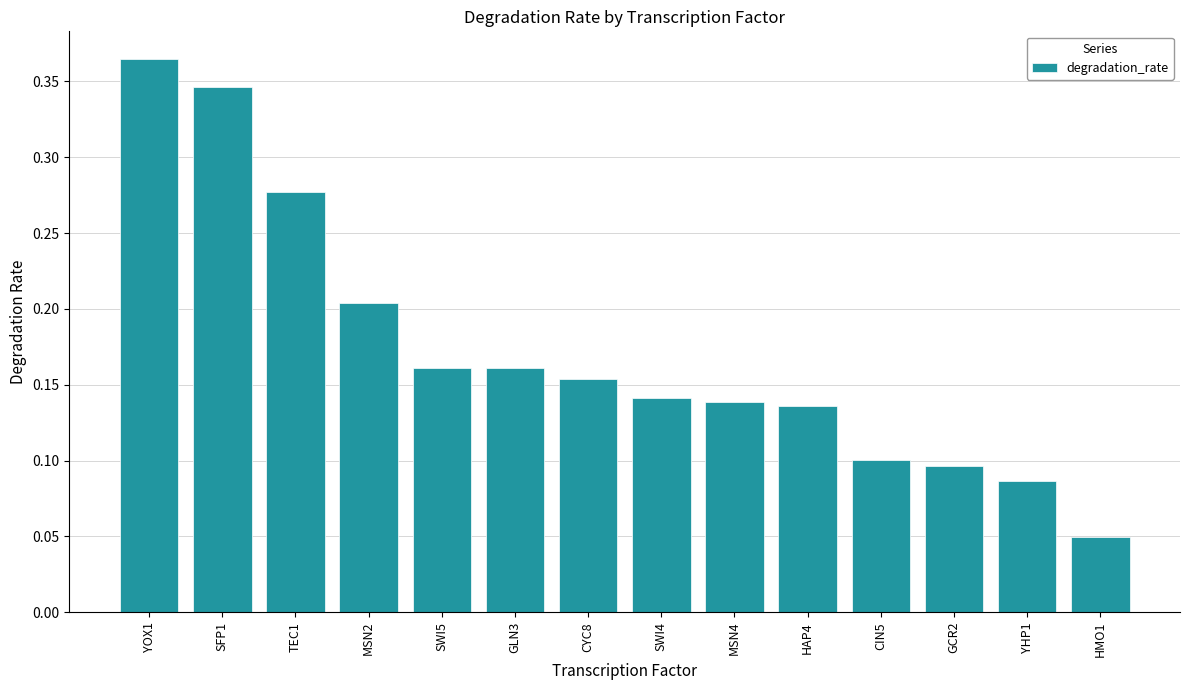

Is it true that the value at TEC1 is 0.2?

False